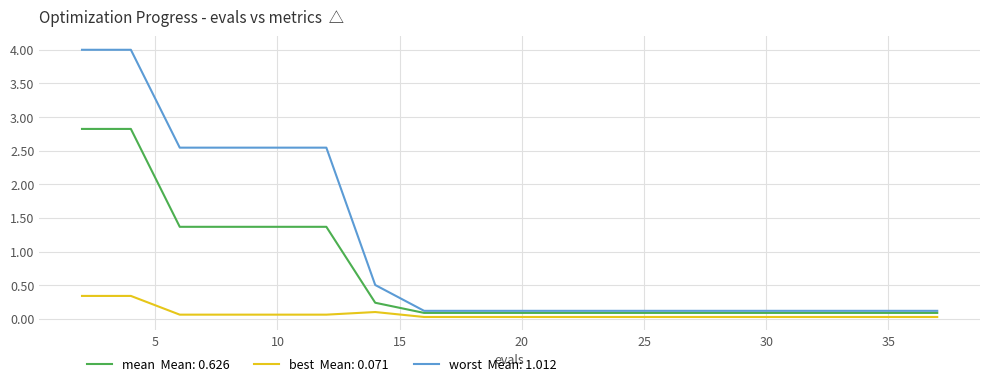

What is the maximum value shown in the chart?

4.0